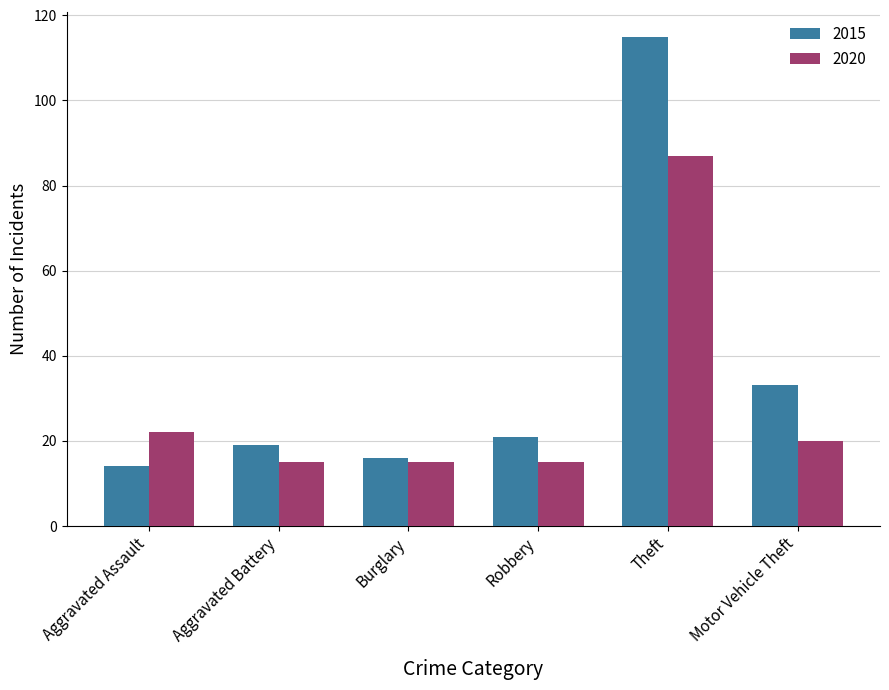

Reading left to right, list all the values displayed in this chart.

2015: Aggravated Assault=14	Aggravated Battery=19	Burglary=16	Robbery=21	Theft=115	Motor Vehicle Theft=33
2020: Aggravated Assault=22	Aggravated Battery=15	Burglary=15	Robbery=15	Theft=87	Motor Vehicle Theft=20